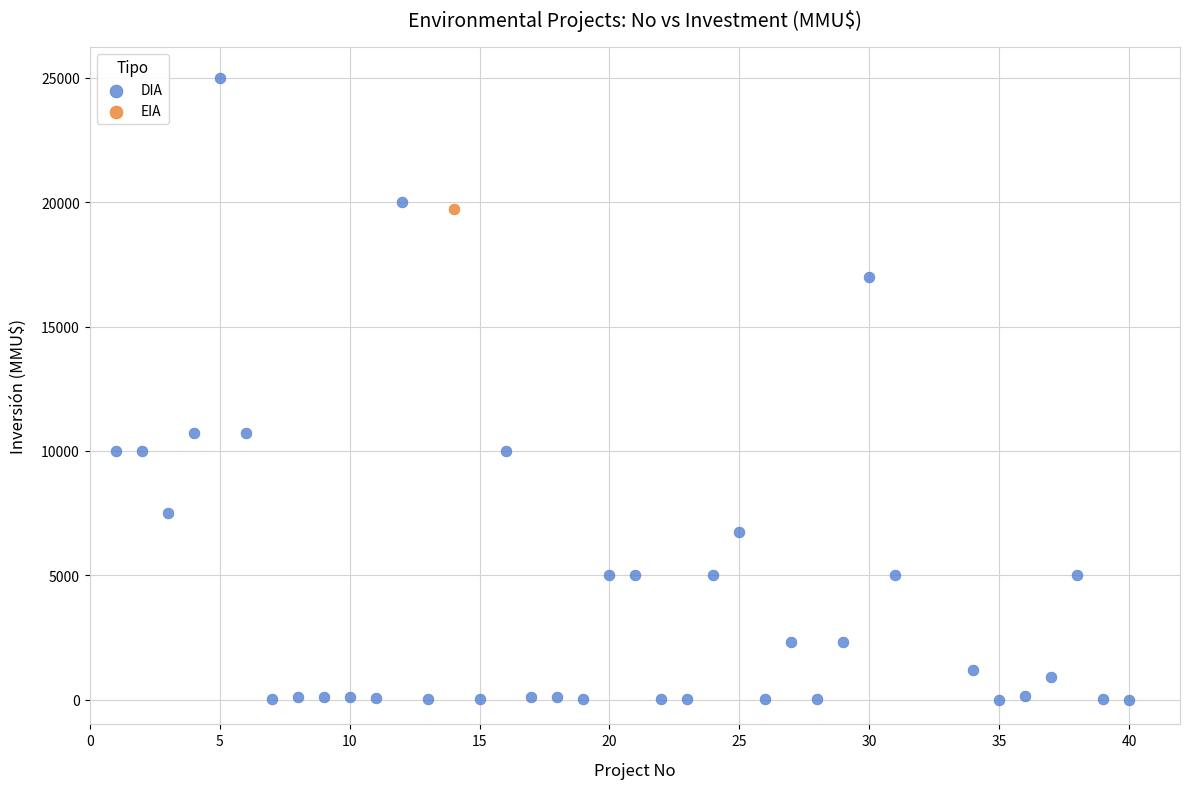

What are all the series names shown in the legend?

DIA, EIA